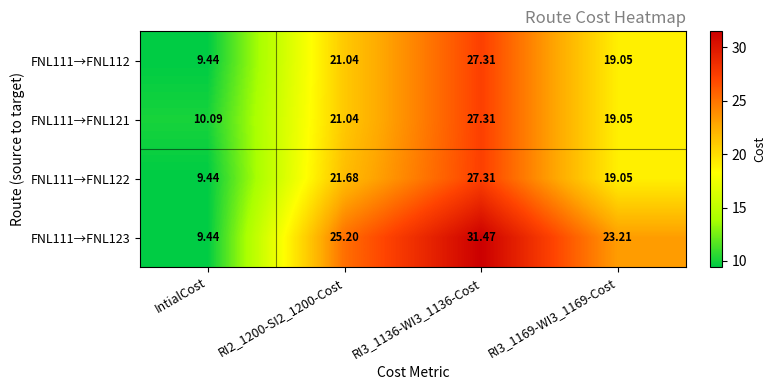

Is the value of FNL111→FNL122 at IntialCost greater than the value of FNL111→FNL123 at RI2_1200-SI2_1200-Cost?

No